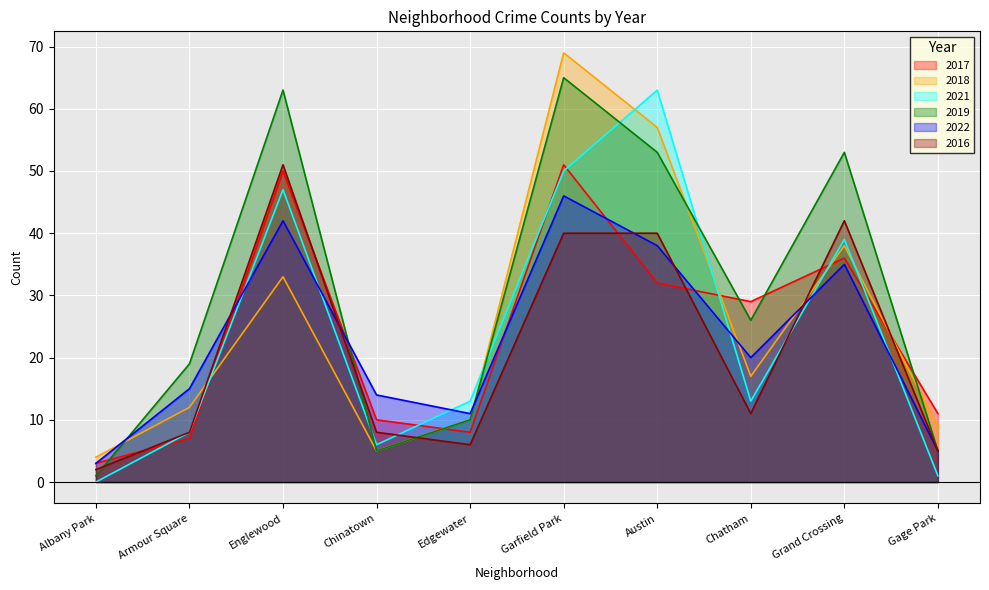

After their last crossing, which series has the higher values: 2017 or 2021?

2017